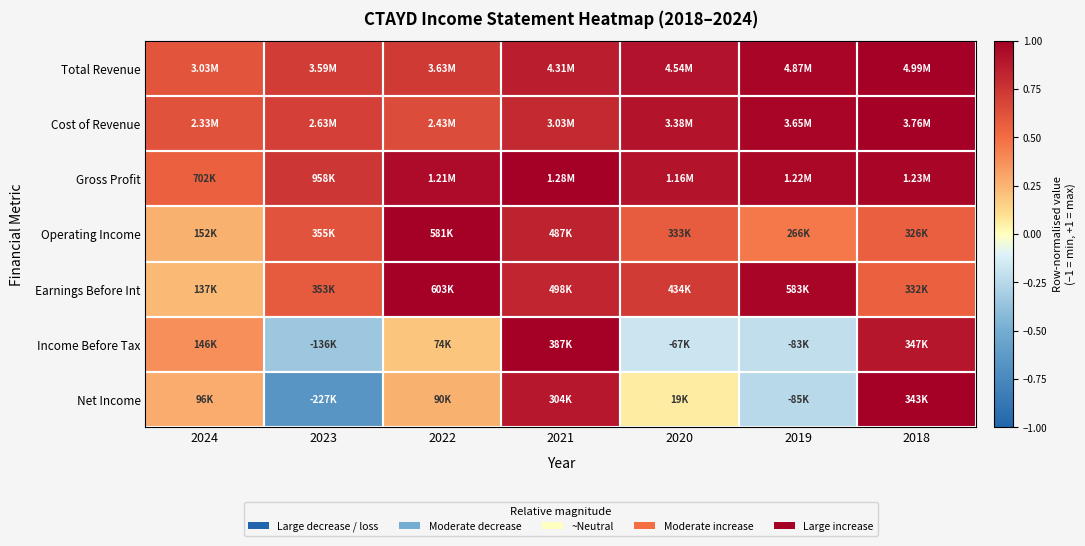

What is the spread (max minus min) of values at 2019?

1.2